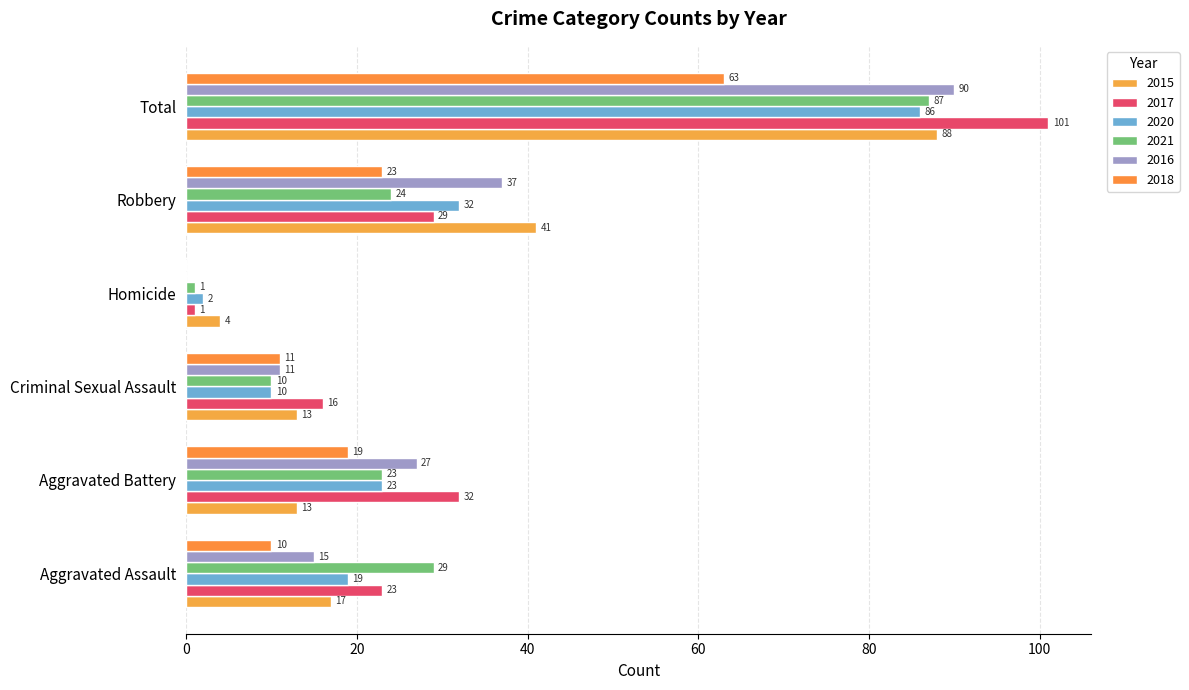

Which series has the largest total across all categories?

2017